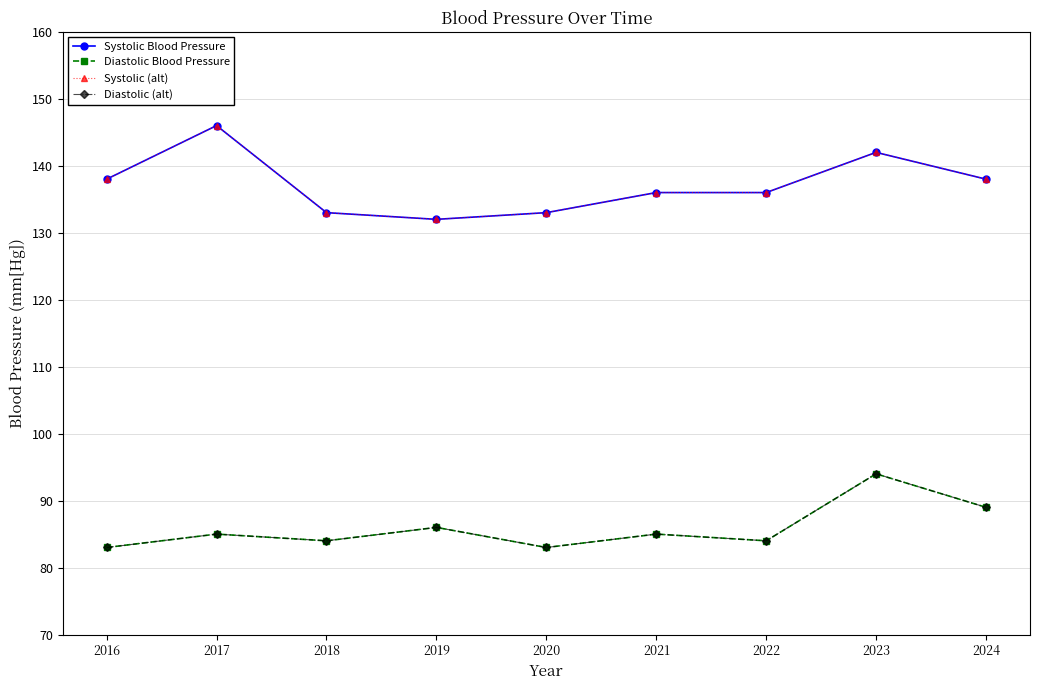

The Diastolic (alt) series shows 131 at 2023. True or false?

False